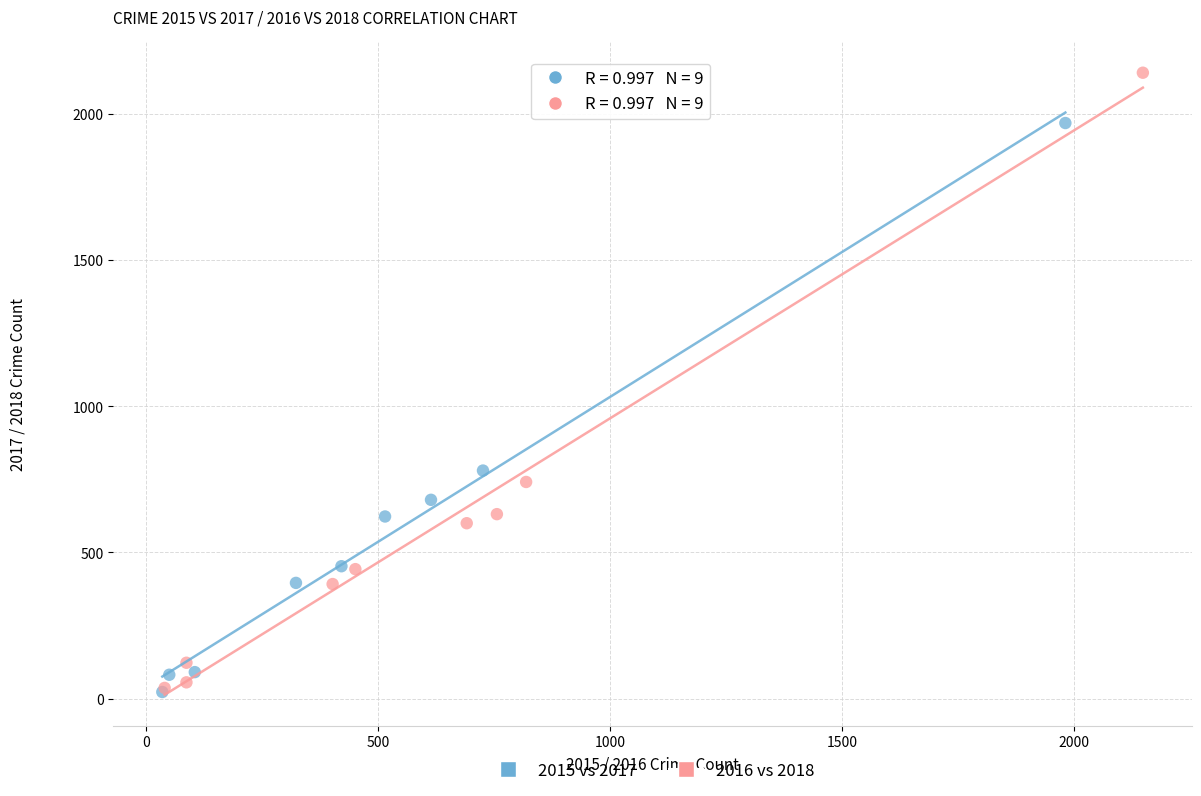

Which series reaches the maximum Y coordinate?

2016 vs 2018